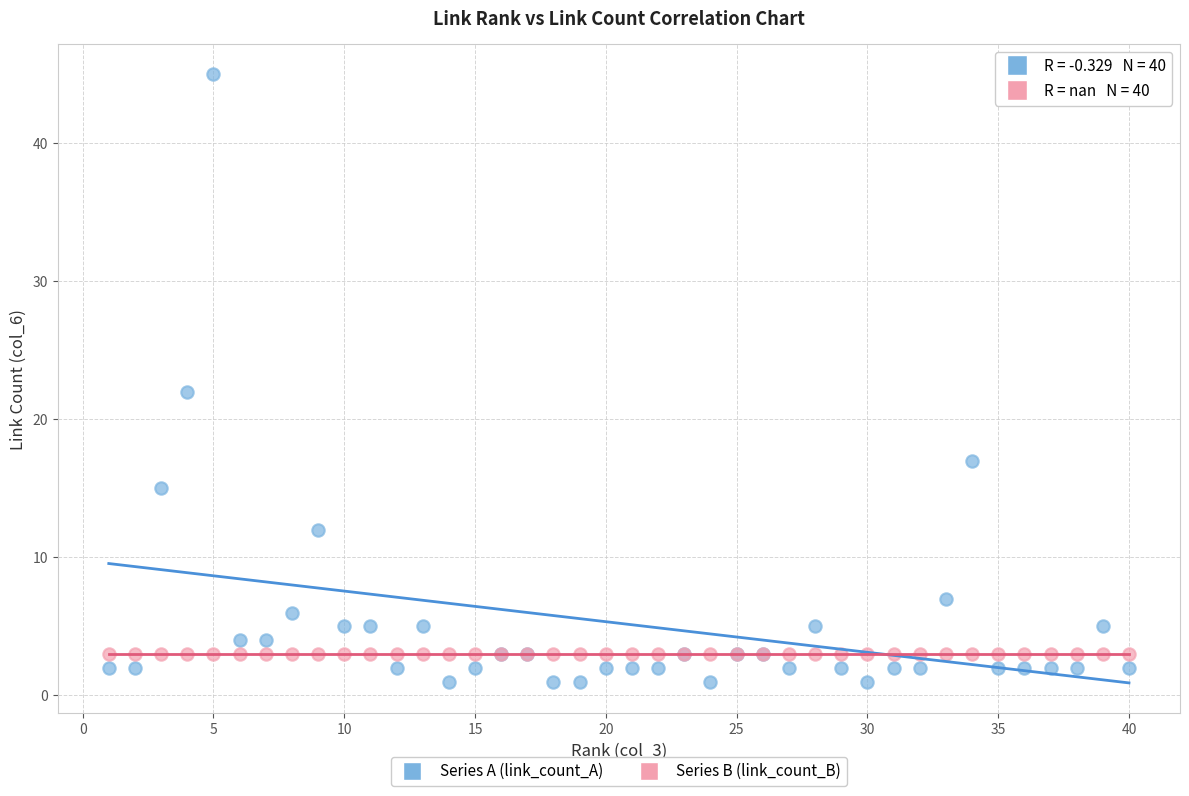

Across all series, what Y value is closest to 23?

22